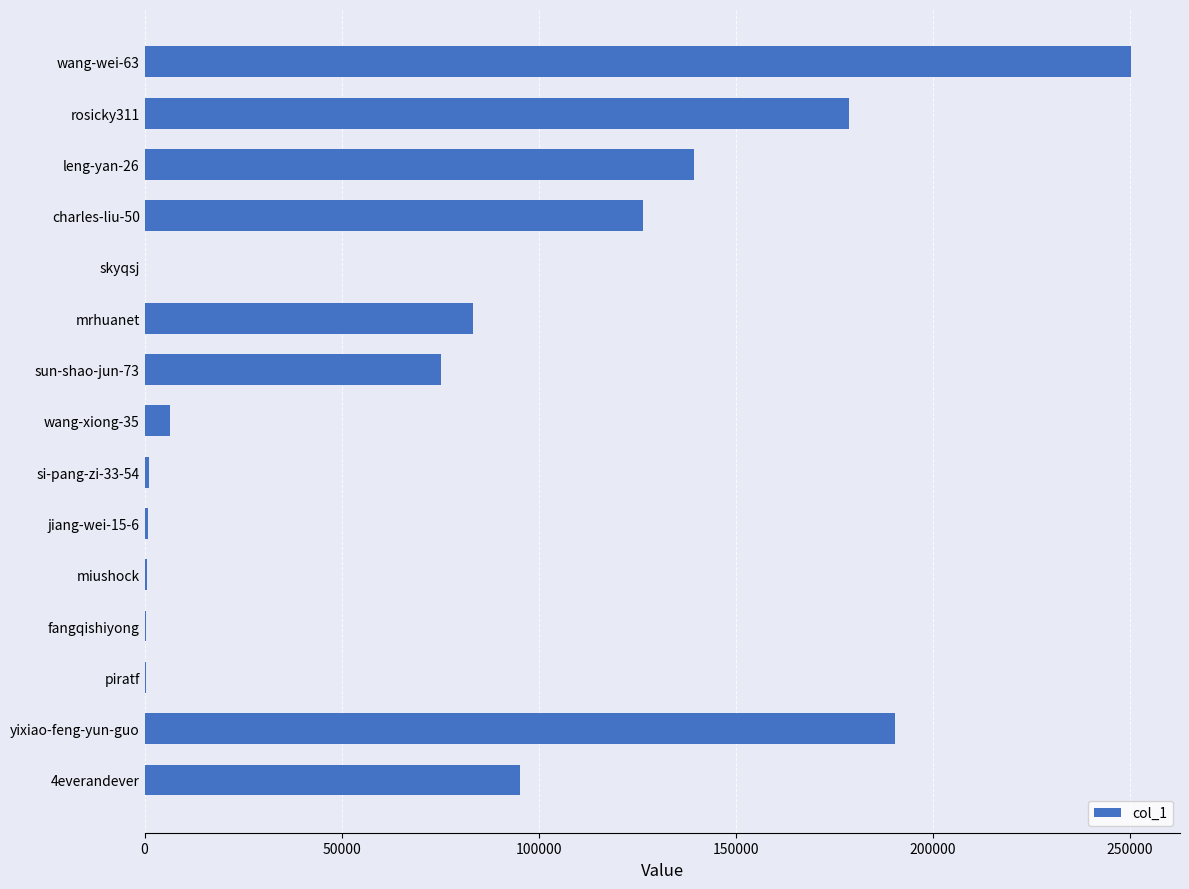

The value at wang-wei-63 is 164062. True or false?

False